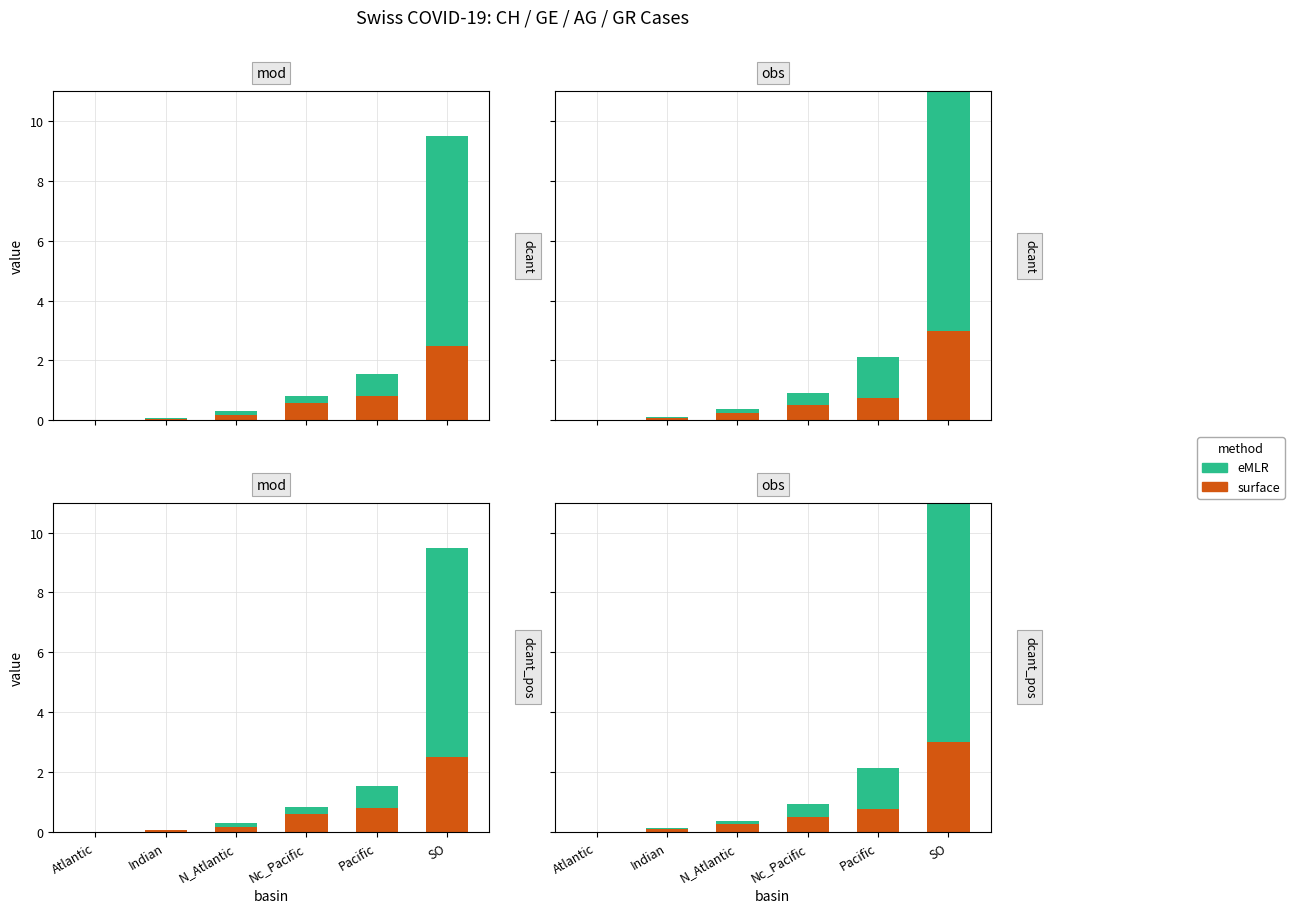

What is the spread (max minus min) of values at Pacific?

0.6